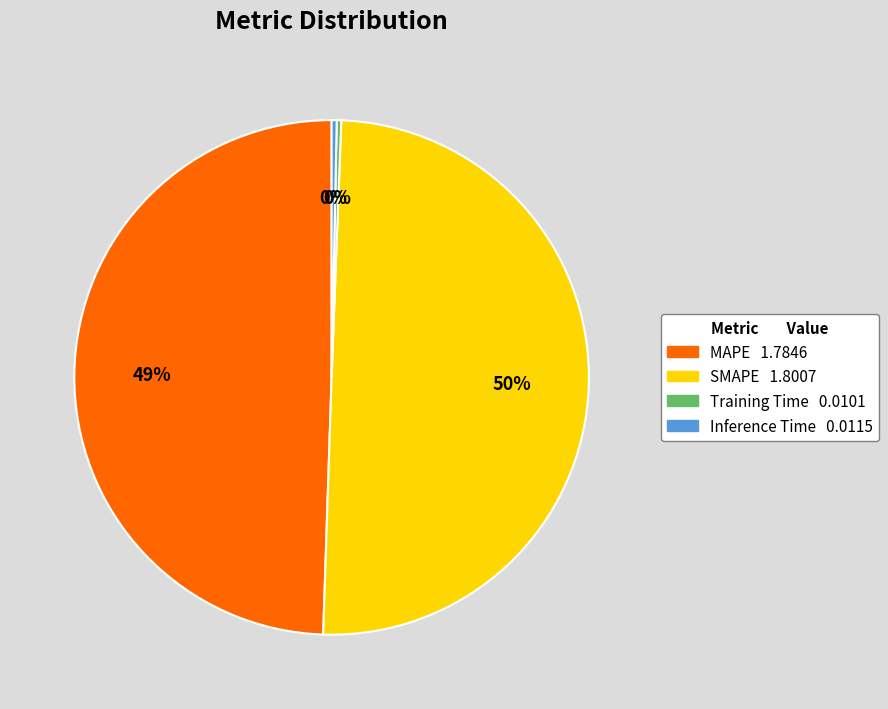

The Inference Time slice represents 0% of the pie. True or false?

True